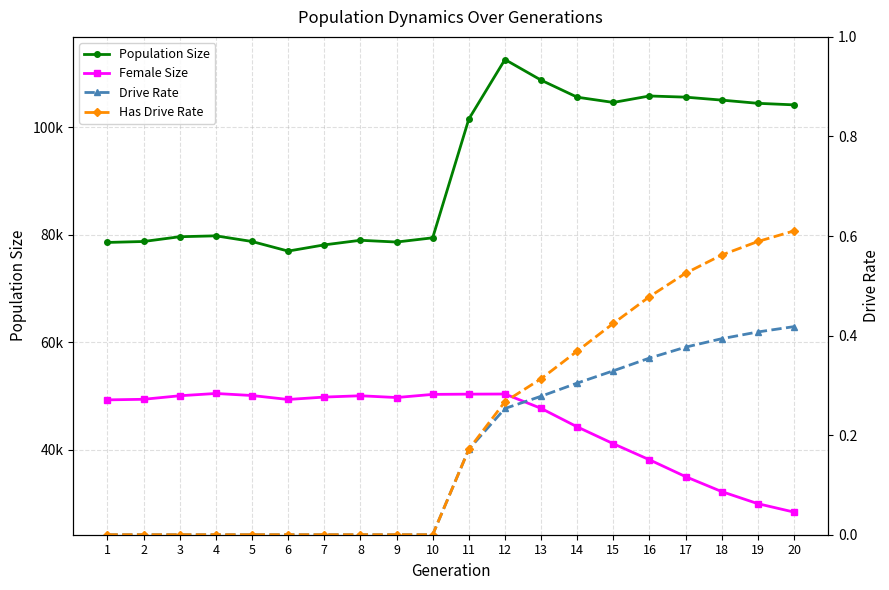

Where is Has Drive Rate nearest to the value 0?

1